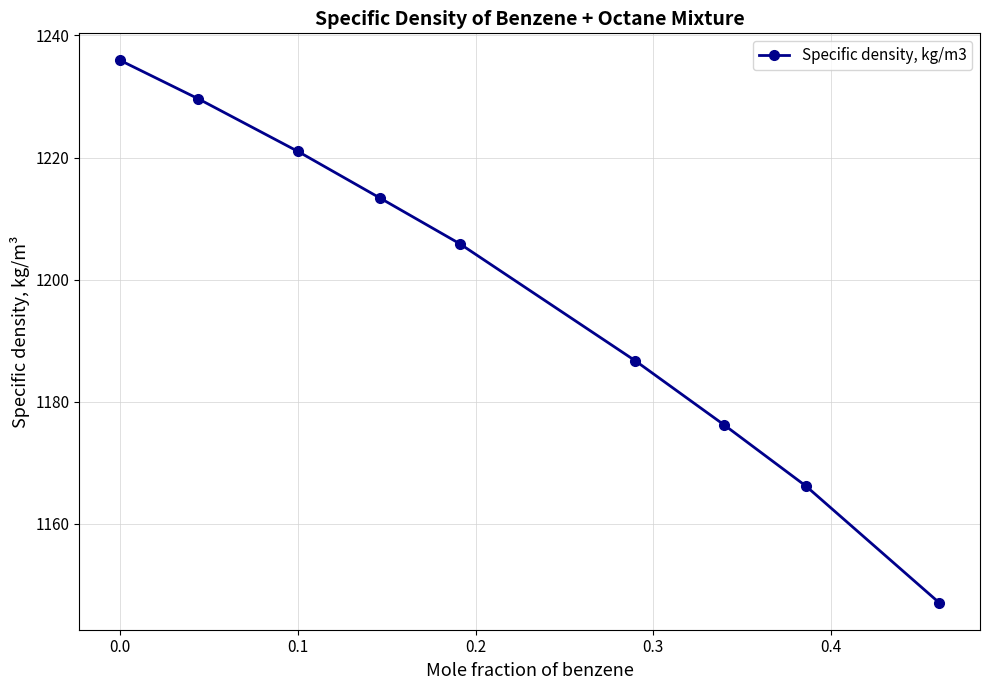

What is the greatest value displayed?

1235.9